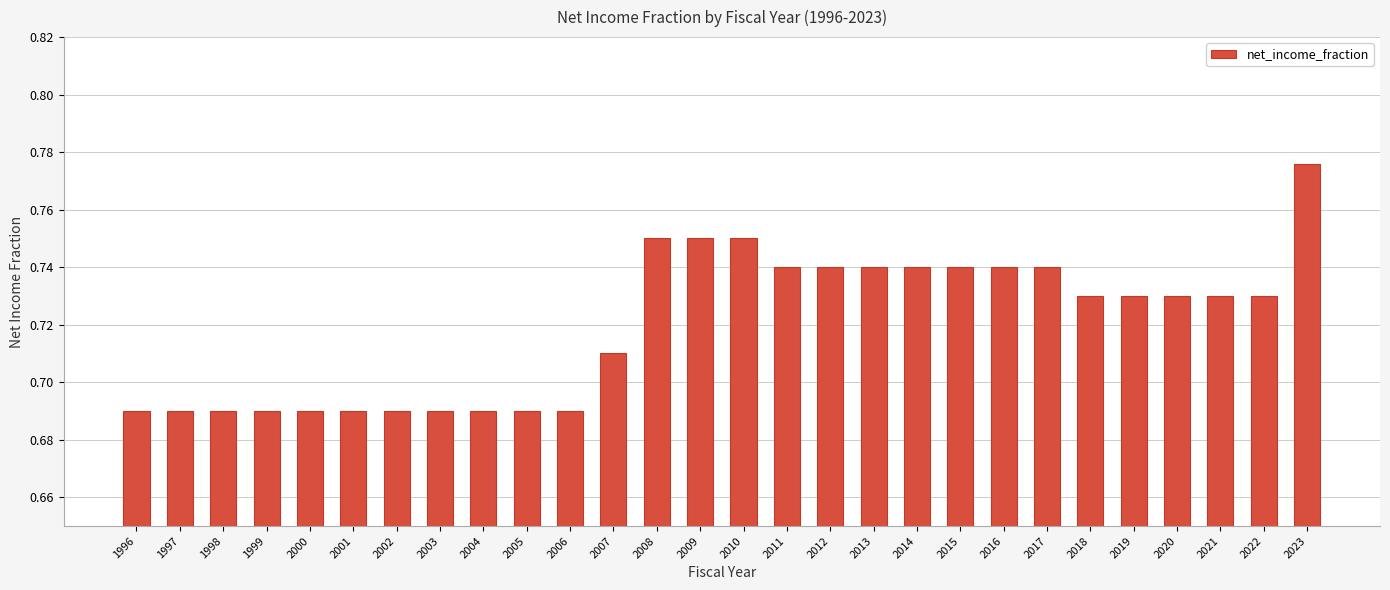

Between 2016 and 1999, which is larger?

2016